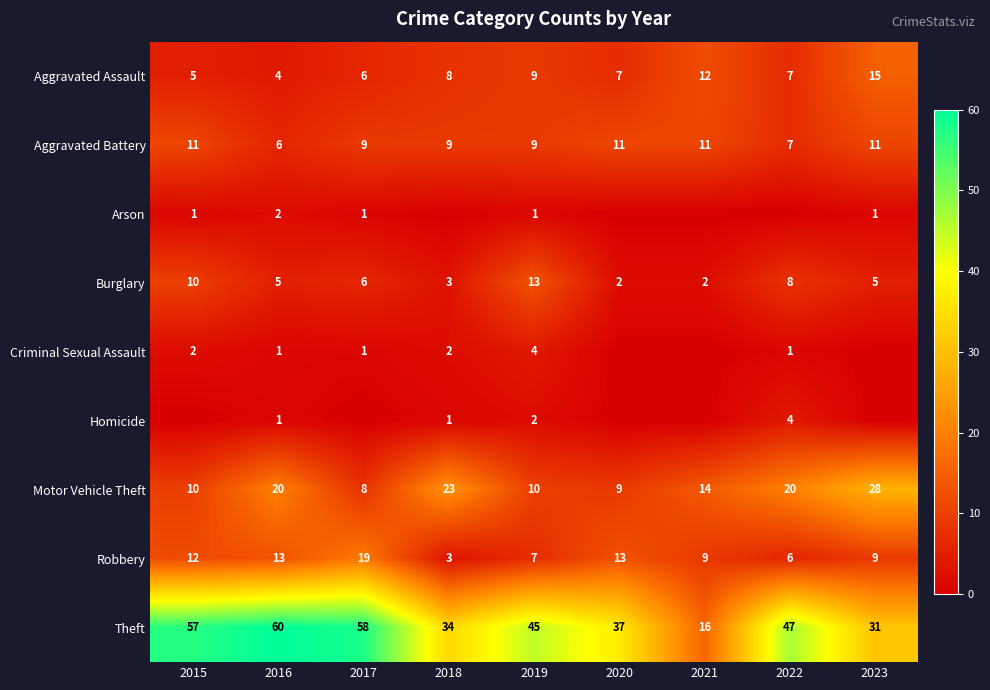

What is the difference between the Aggravated Battery values at 2022 and 2015?

4